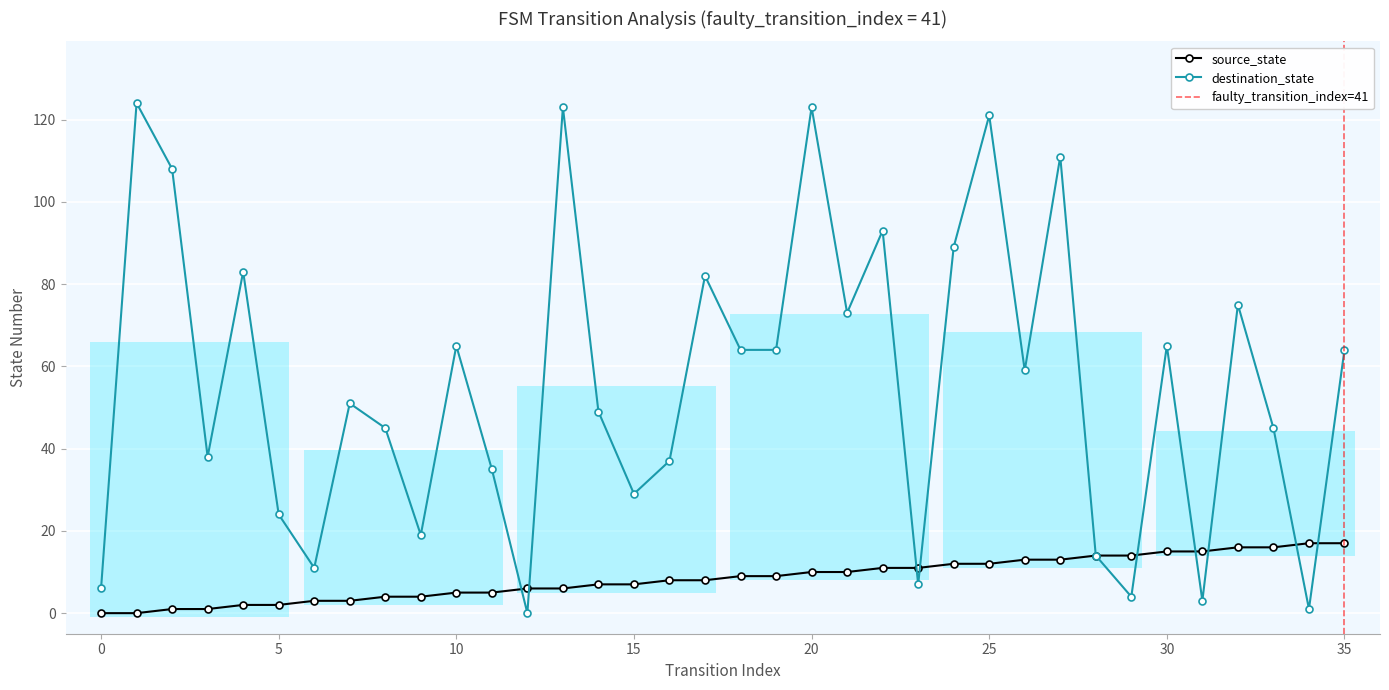

What is the approximate value of source_state at 35?

17